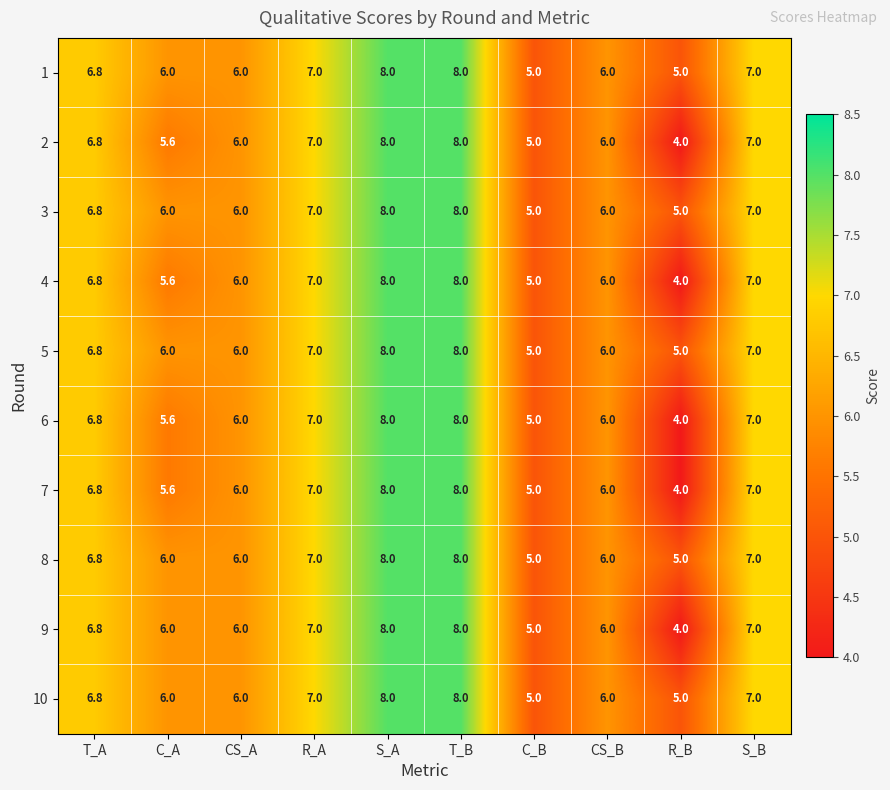

How many data points in 6 are less than 6?

3